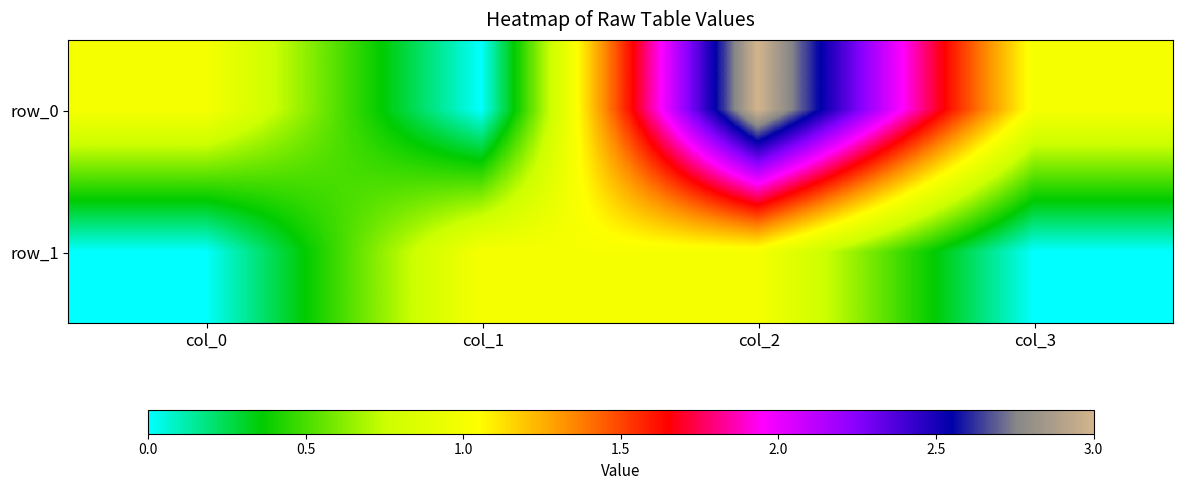

At how many categories does at least one series exceed 2?

1